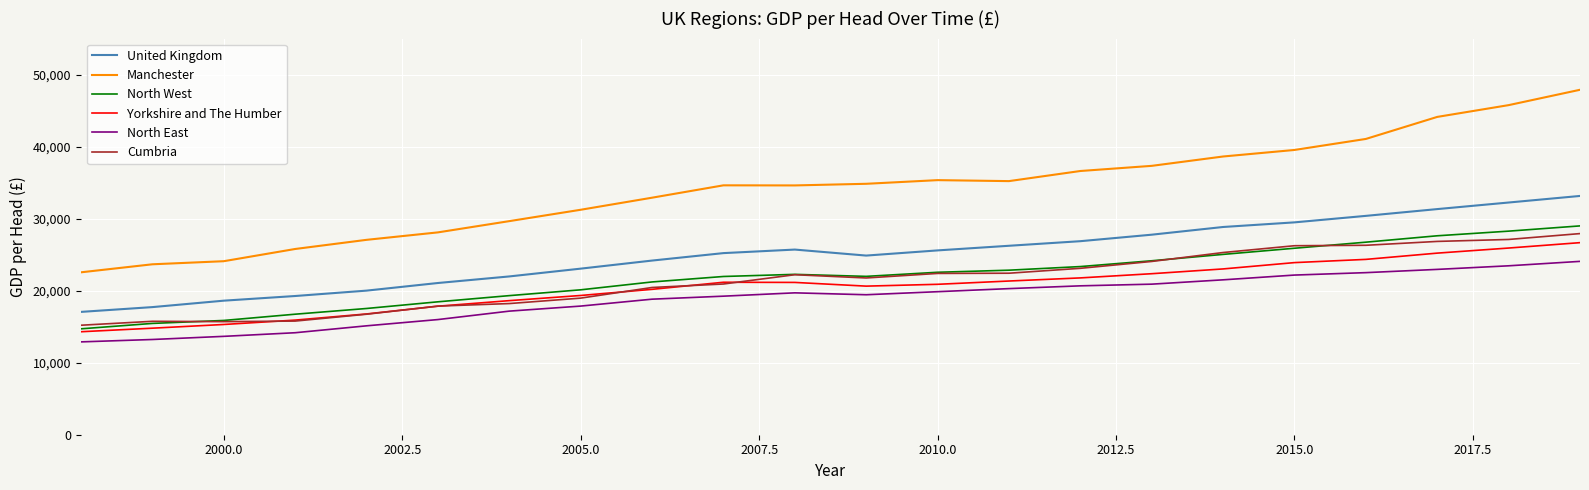

True or false: North West and North East cross at least once.

False